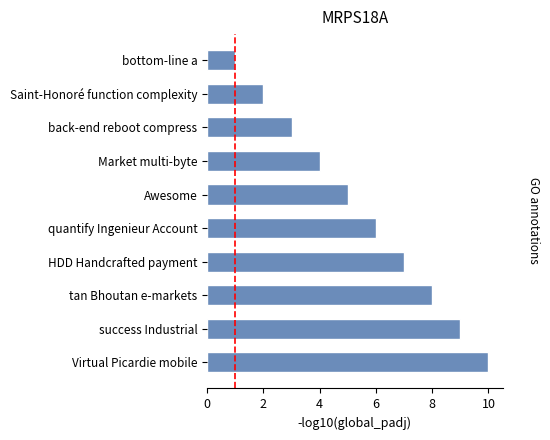

What is the change in value from Saint-Honoré function complexity to Awesome?

+3